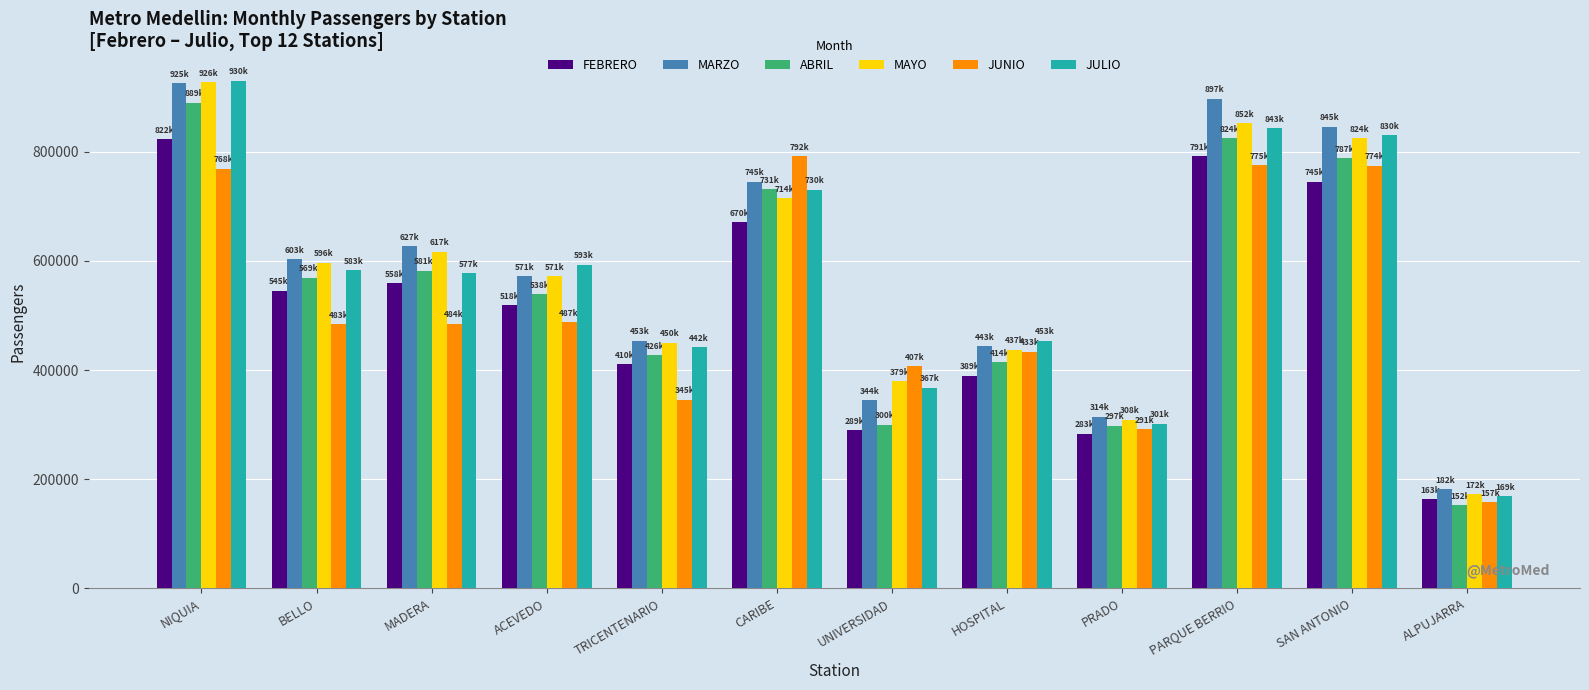

What is the spread (max minus min) of values at NIQUIA?

161135